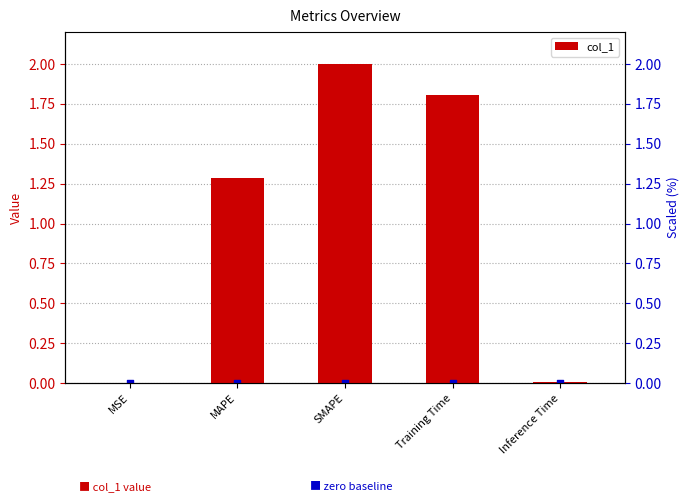

Which has a higher value, MSE or Training Time?

Training Time